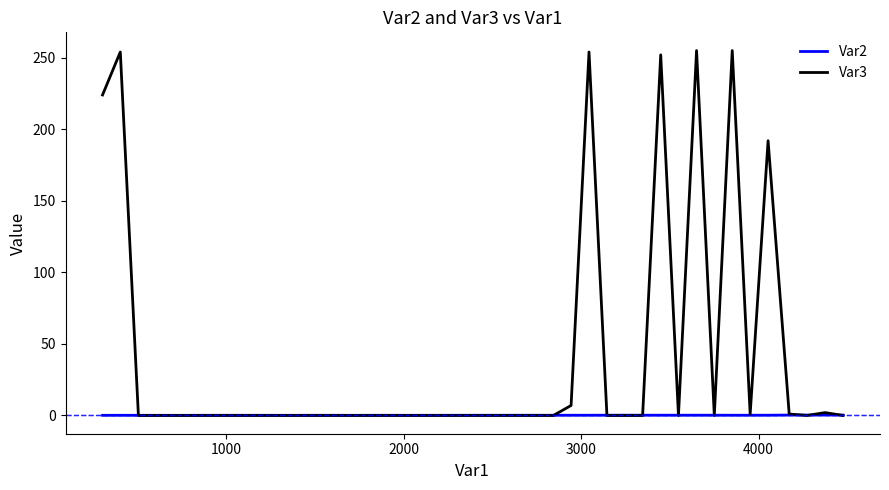

Rank the series by their average value, from highest to lowest.

Var3, Var2